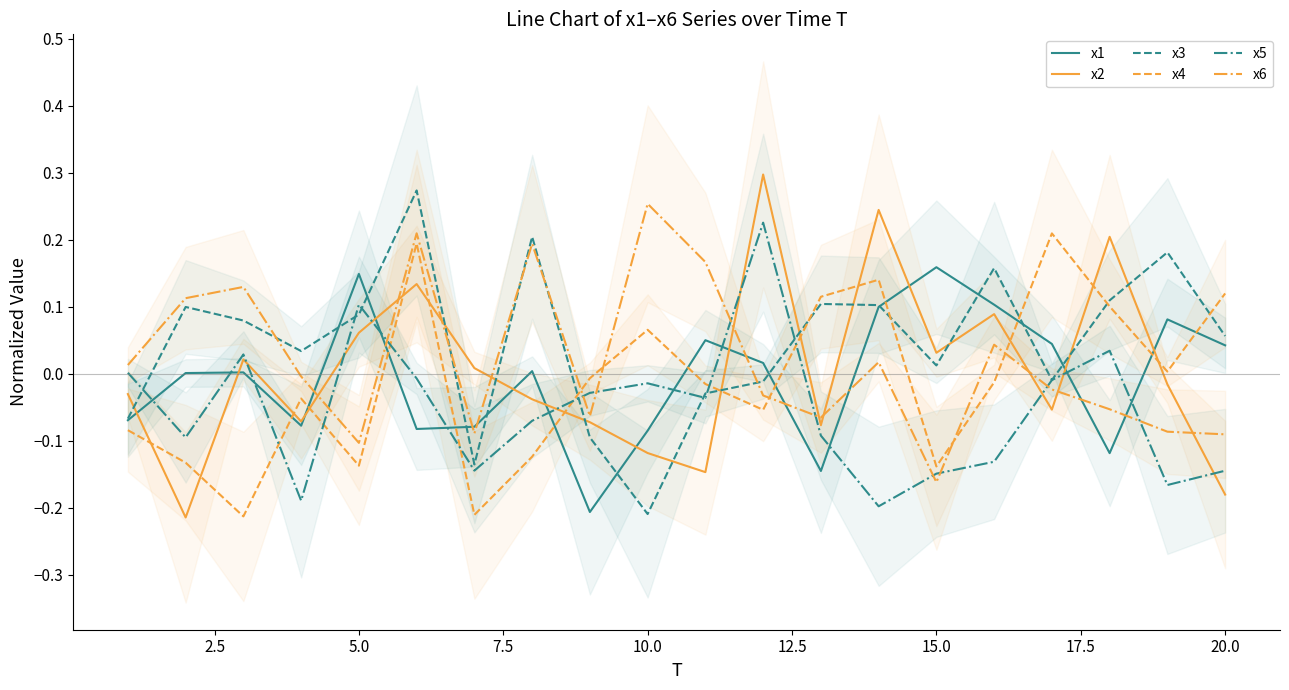

True or false: x4 and x5 intersect in this chart.

True